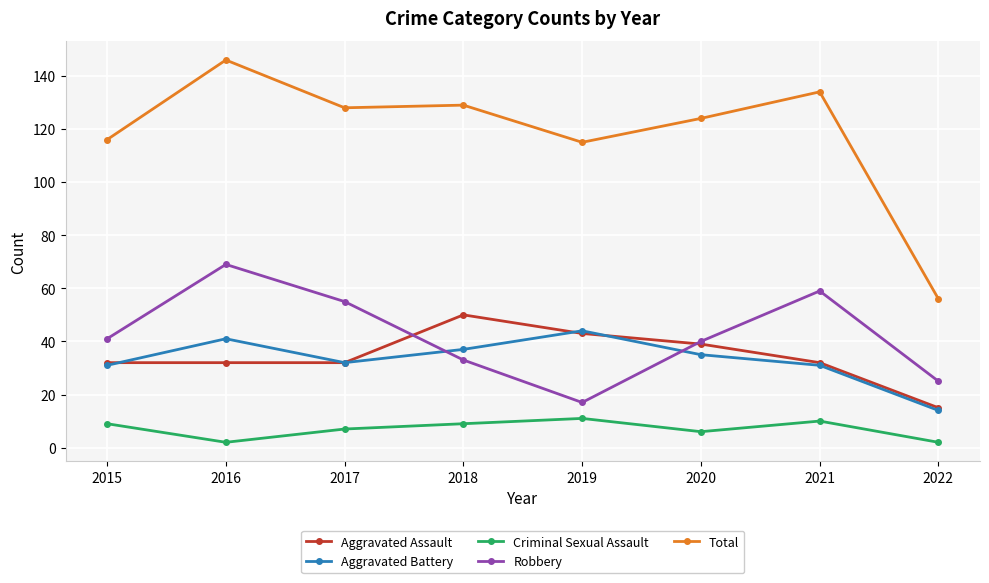

What is the value of the Criminal Sexual Assault point at the 3rd from the left?

7